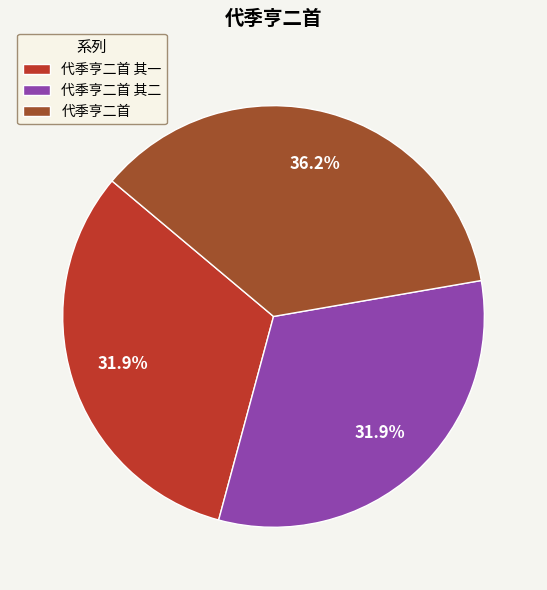

What is the largest slice in the pie chart?

代季亨二首